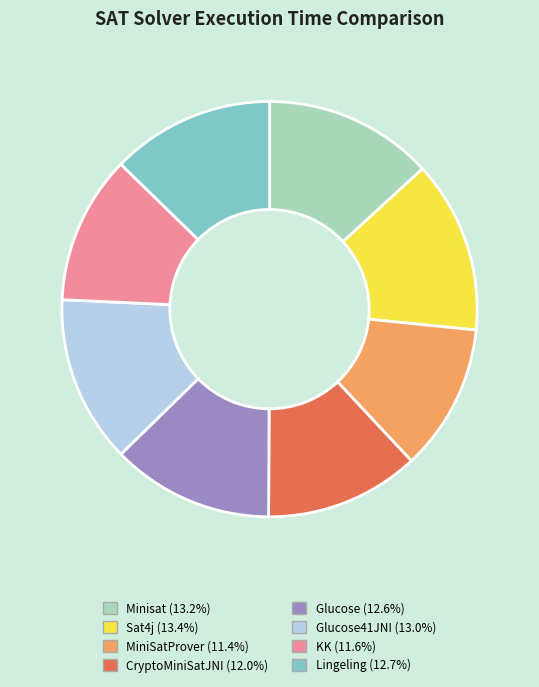

Count the number of slices in the pie.

8